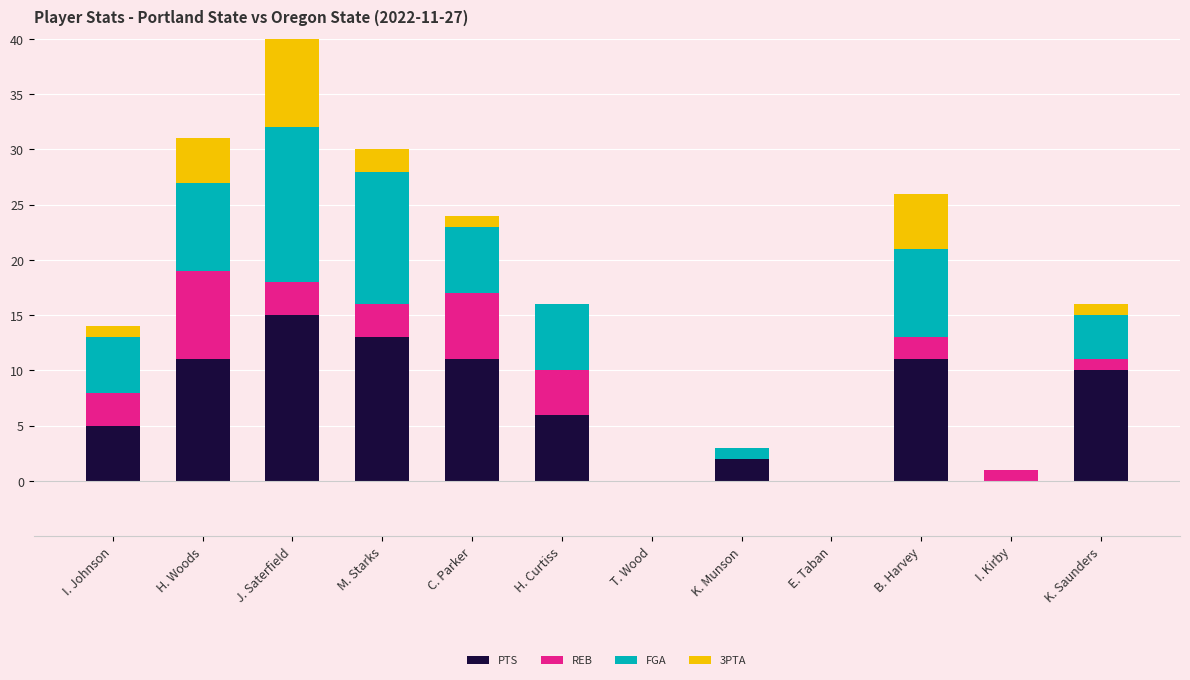

What position from the left is K. Munson?

8